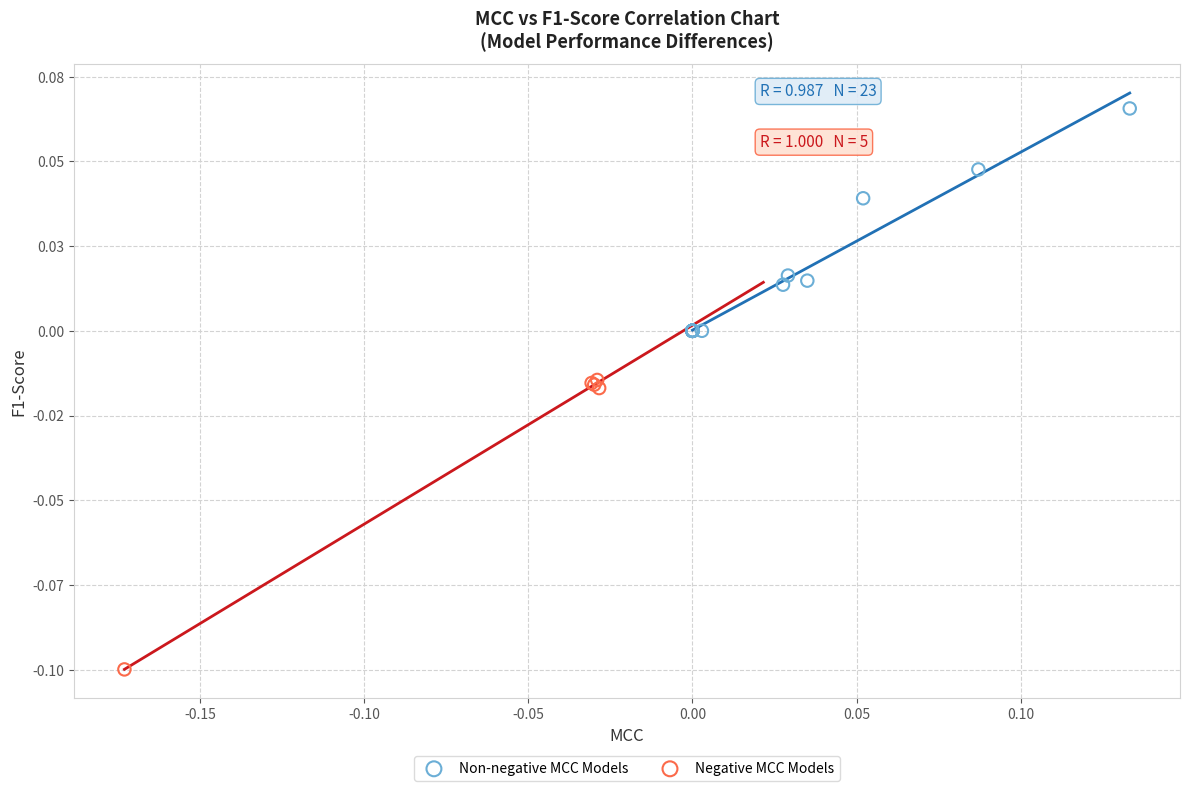

Which series reaches the maximum Y coordinate?

Non-negative MCC Models